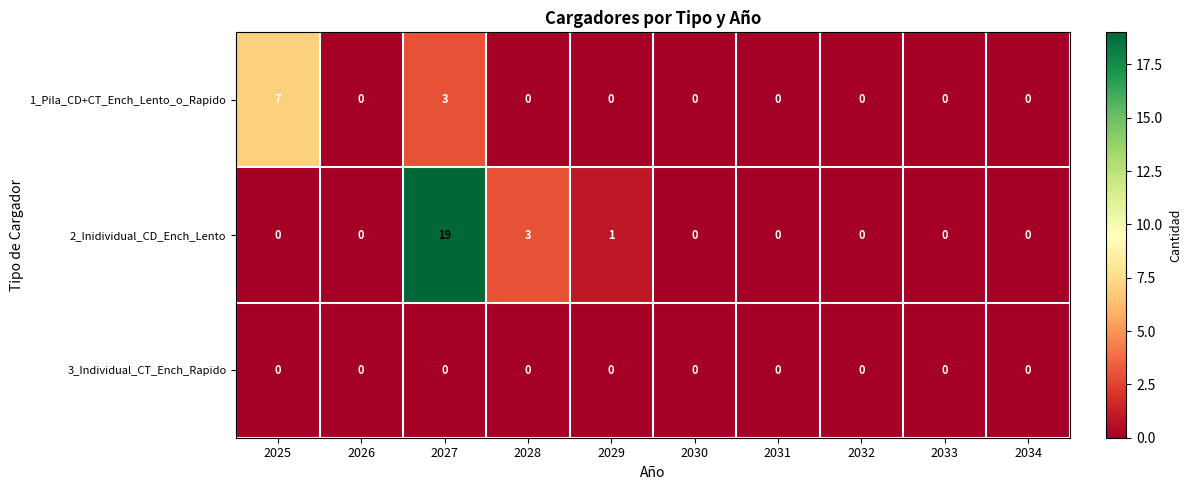

Reading right to left, transcribe all the data shown in this chart.

1_Pila_CD+CT_Ench_Lento_o_Rapido: 0	0	0	0	0	0	0	3	0	7
2_Inidividual_CD_Ench_Lento: 0	0	0	0	0	1	3	19	0	0
3_Individual_CT_Ench_Rapido: 0	0	0	0	0	0	0	0	0	0